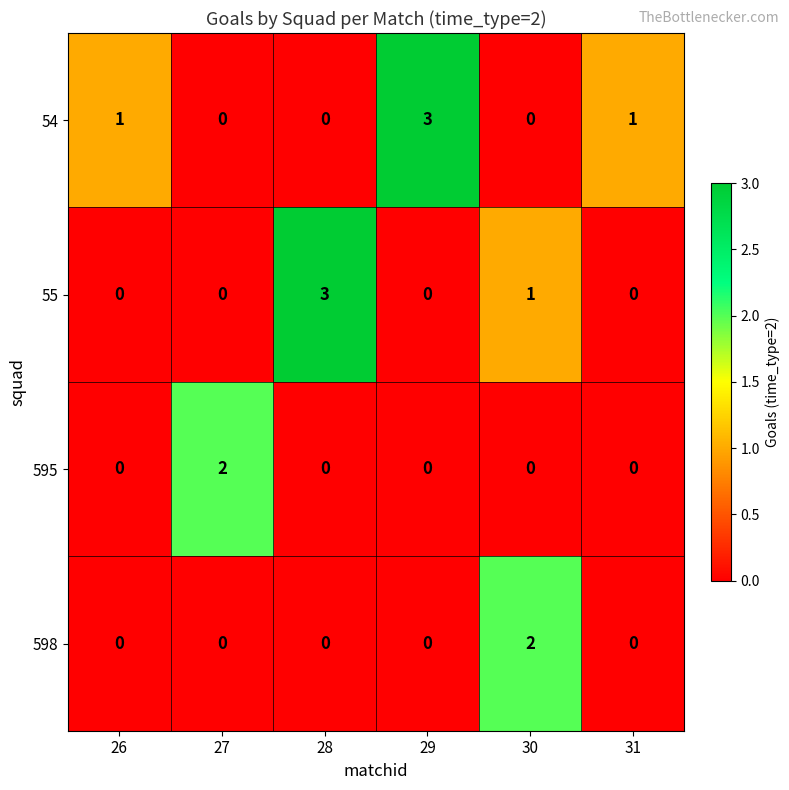

True or false: 598 has a value of 1 at 26.

False